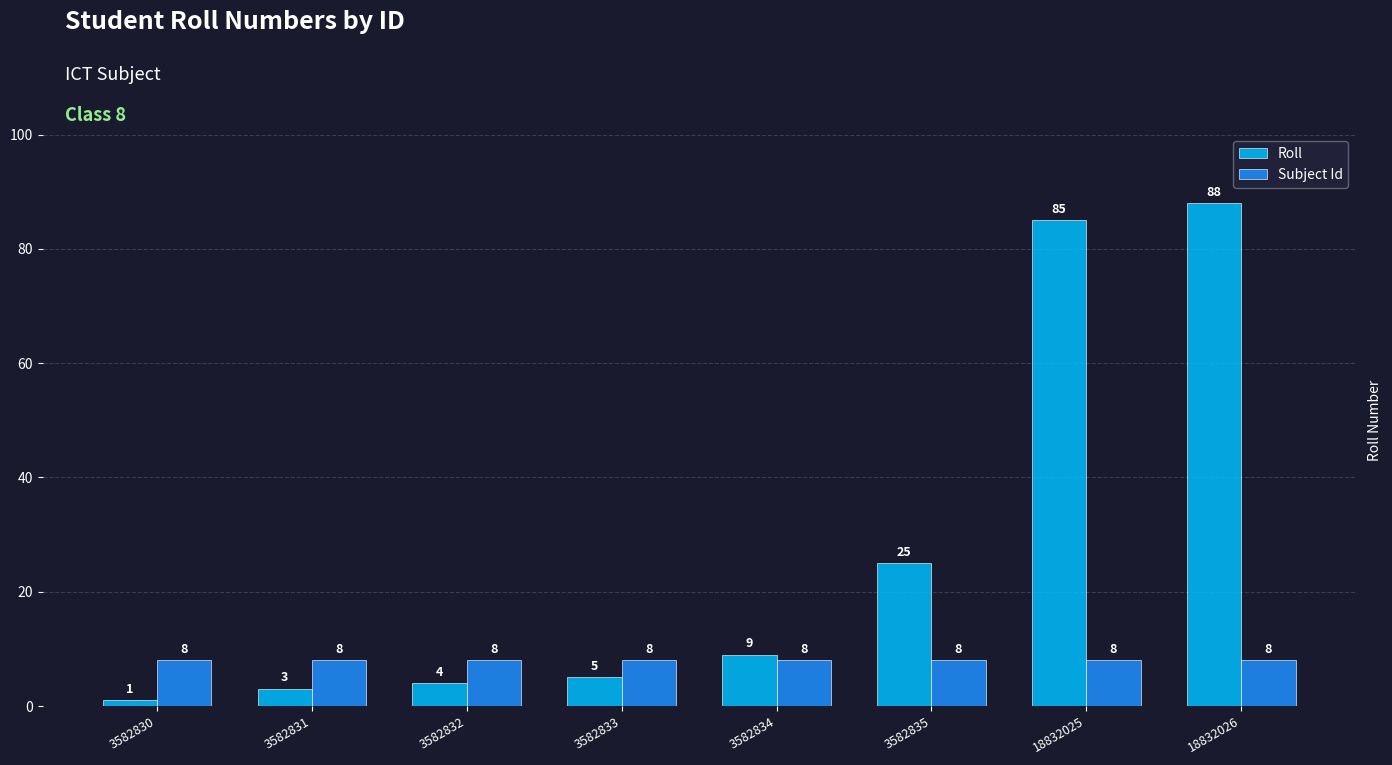

Which category has the highest value across all series?

18832026